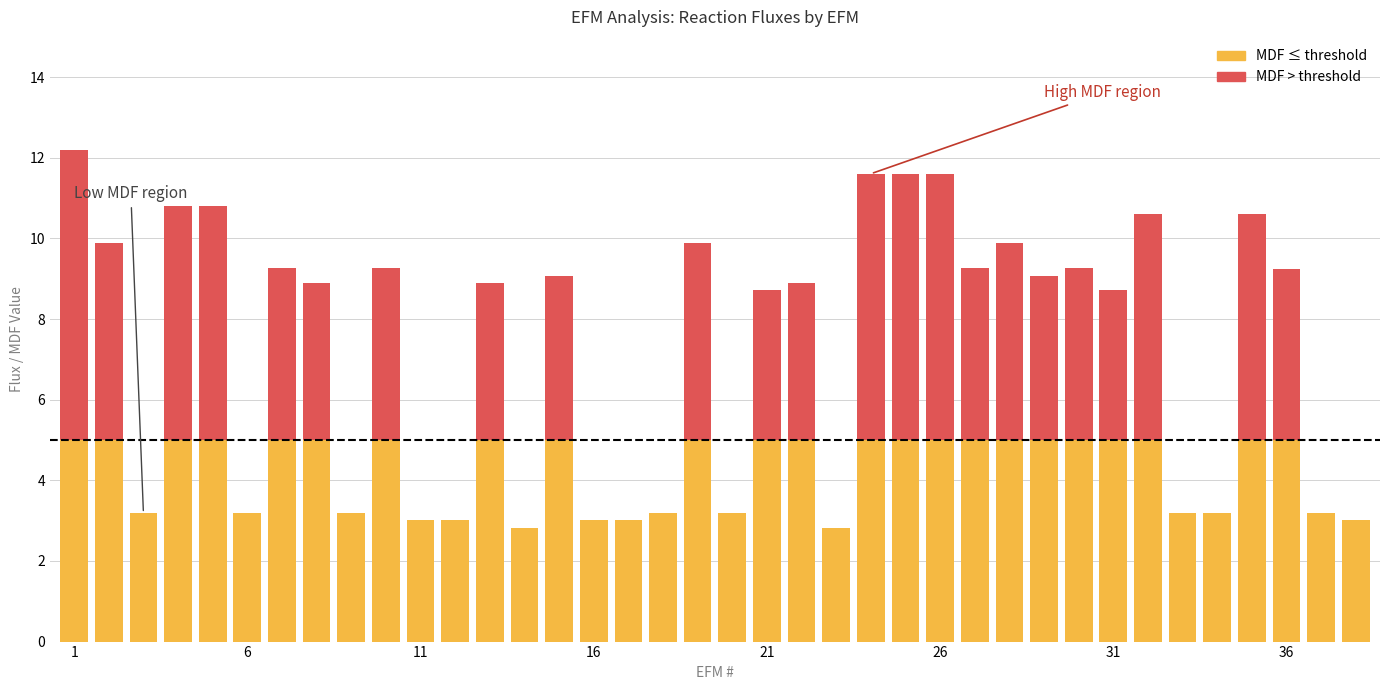

The value of MDF (base) at 33 is 1.9. True or false?

False